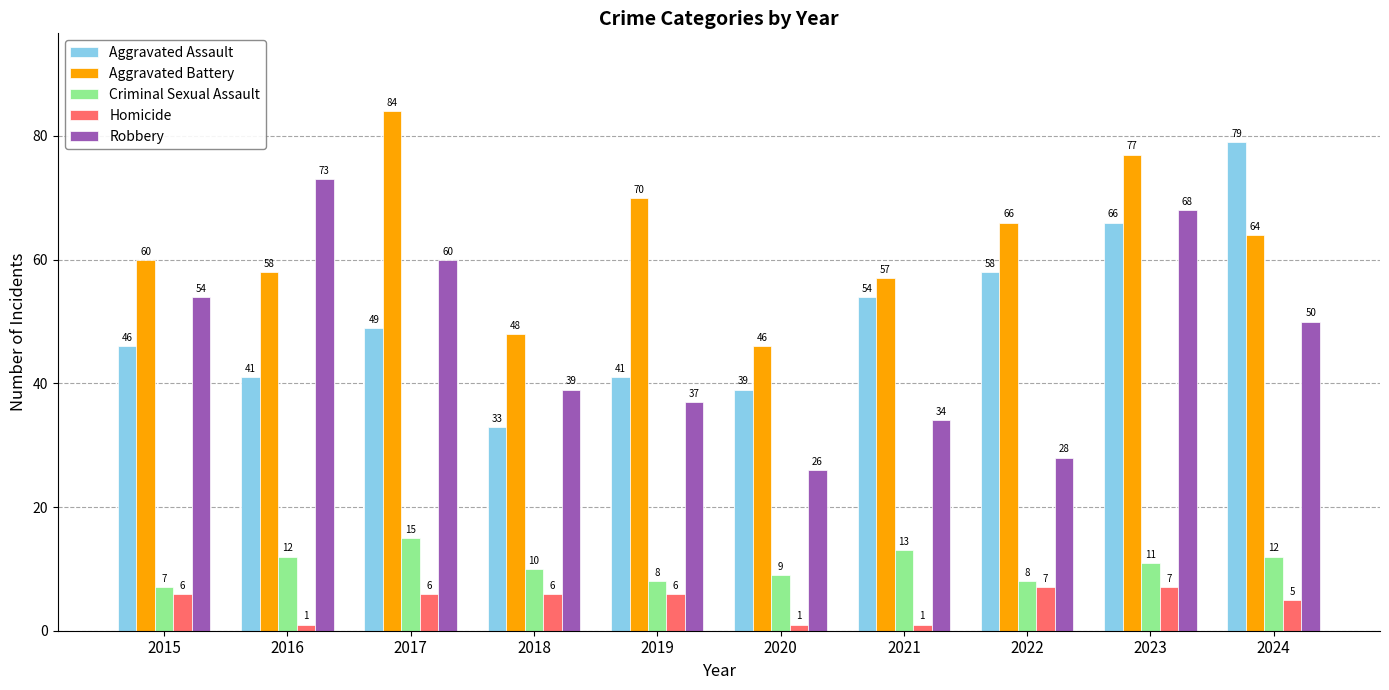

The value of Aggravated Assault at 2023 is 111. True or false?

False